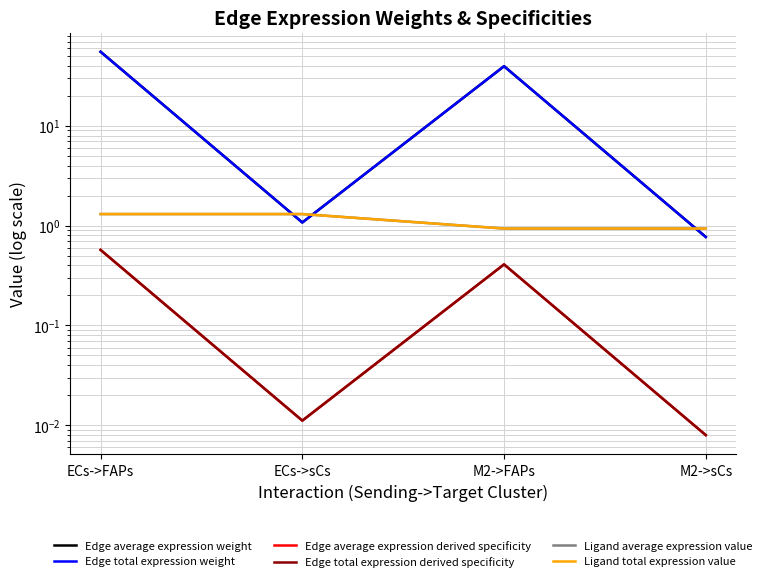

At which label does Ligand total expression value first exceed 1?

ECs->FAPs